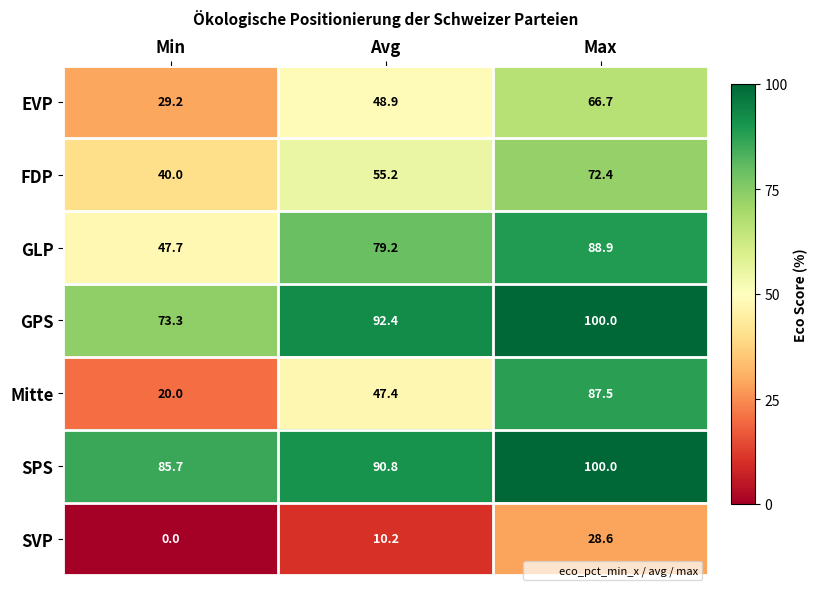

What value does the Mitte series have at Min?

20.0